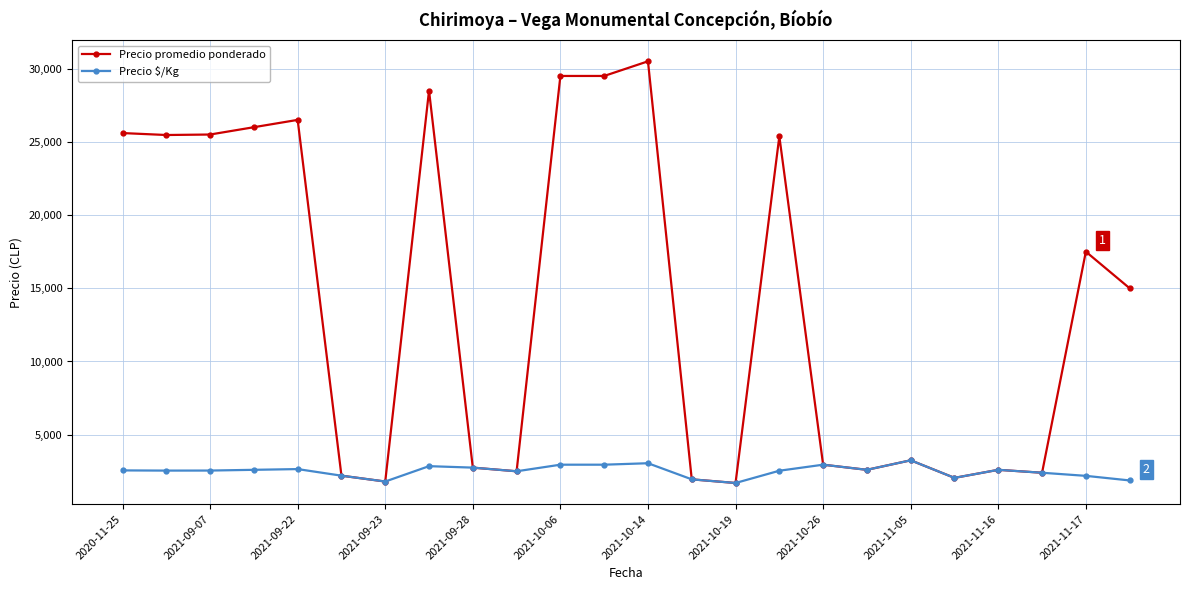

List the series in order of their overall mean, highest first.

Precio promedio ponderado, Precio $/Kg